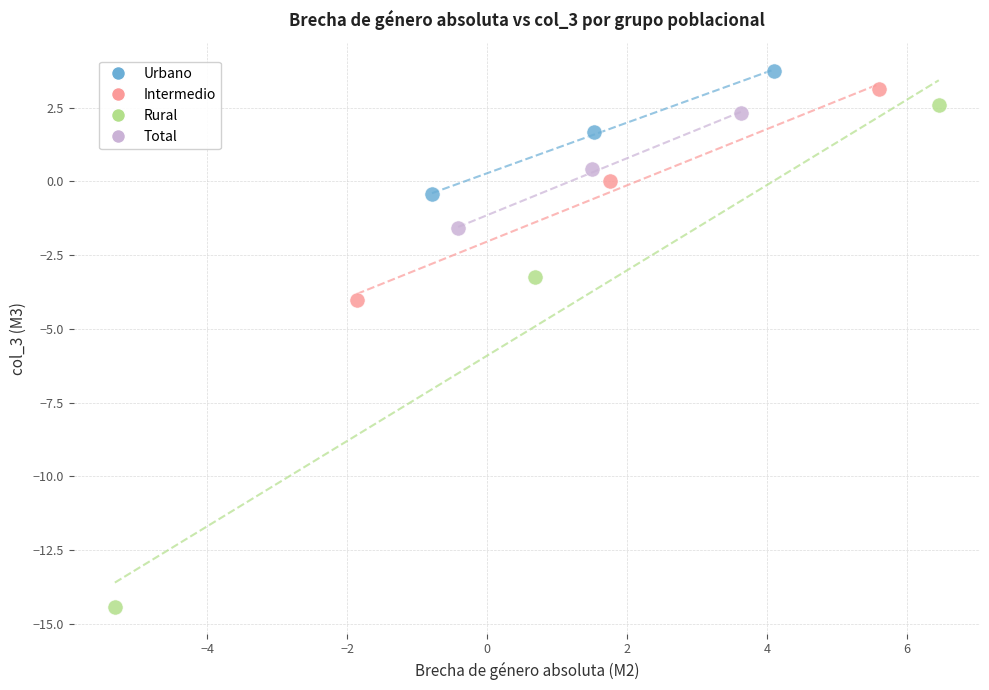

Which series has the largest Y range (max minus min)?

Rural